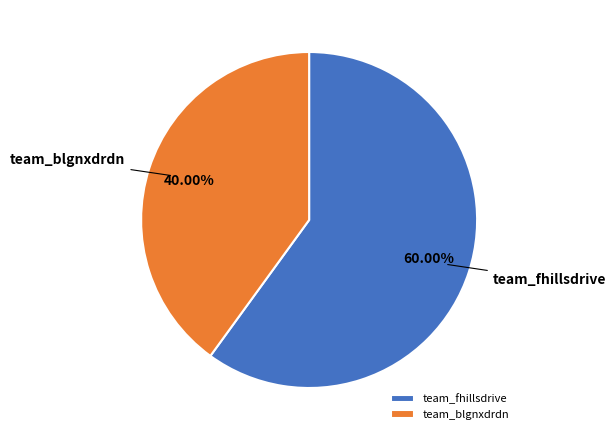

To the nearest percent, what is the difference between the team_fhillsdrive and team_blgnxdrdn slice percentages?

20%